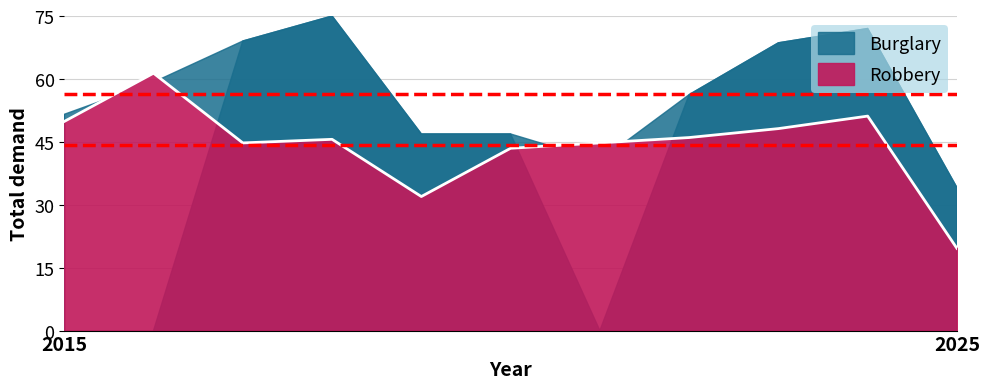

At which category does the data reach its first local peak?

2016